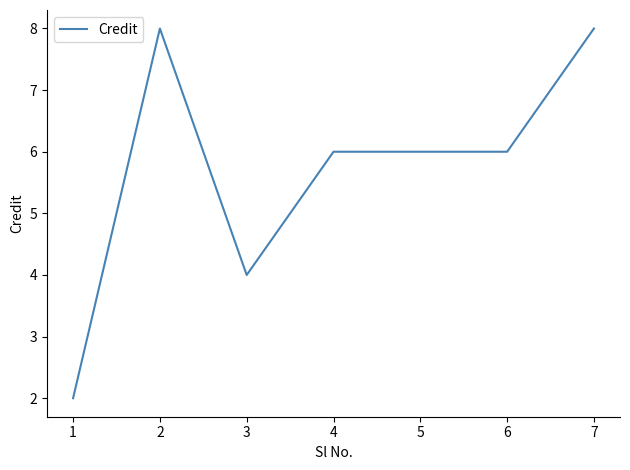

Is it true that the value at 1 is 2?

True